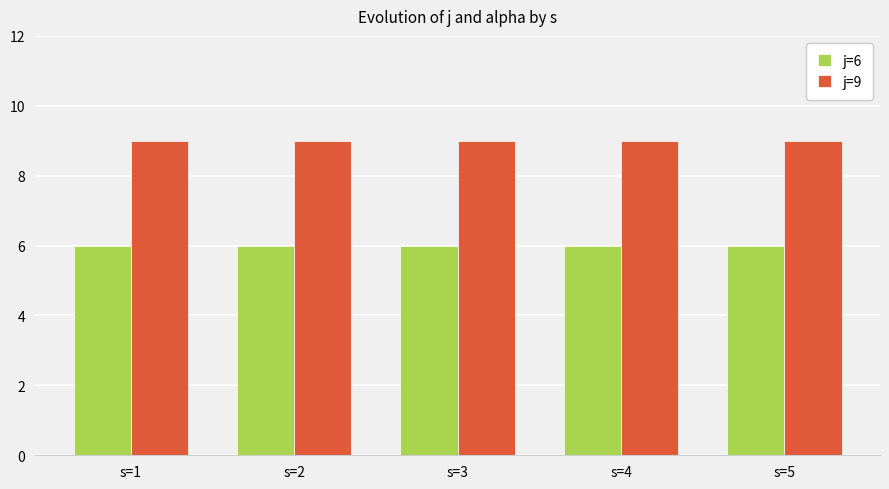

How many groups of bars are there?

5